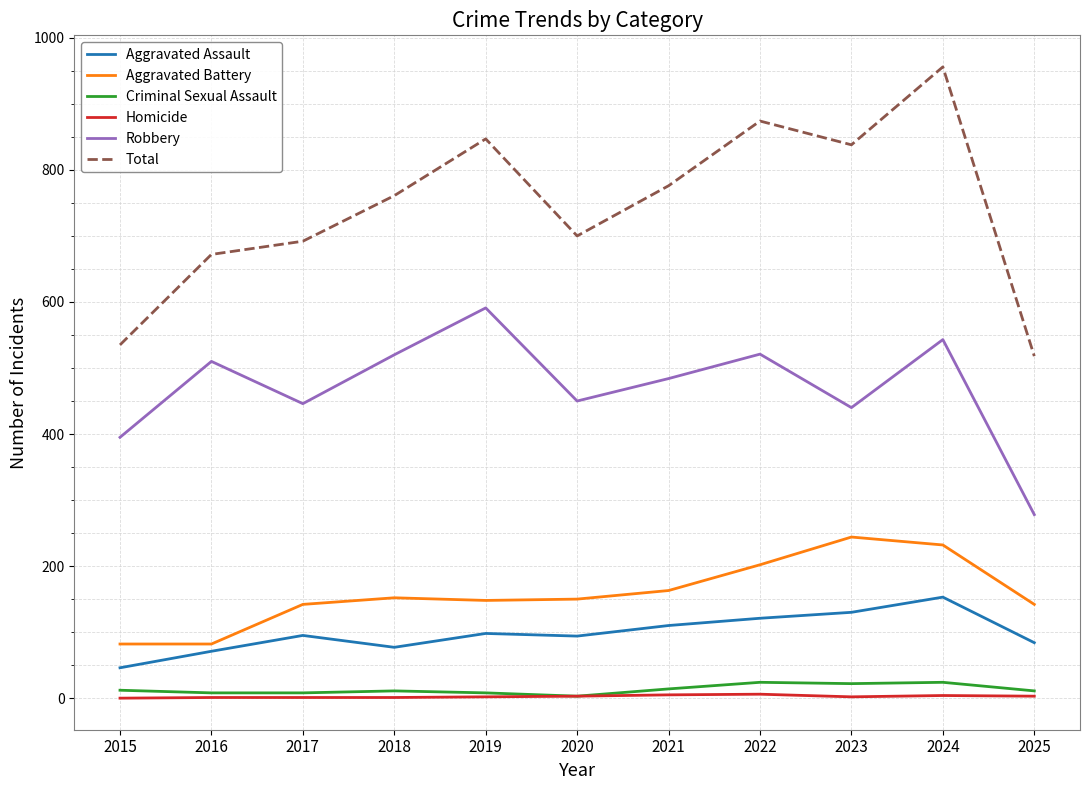

True or false: Homicide and Robbery intersect in this chart.

False